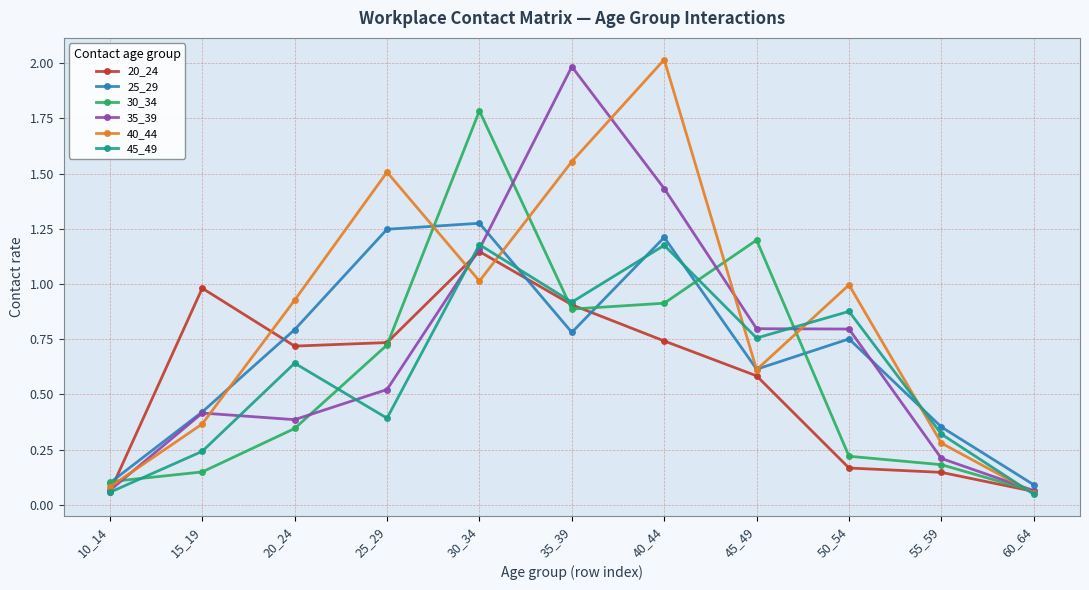

True or false: 35_39 has more than 0 points higher than both neighbors.

True